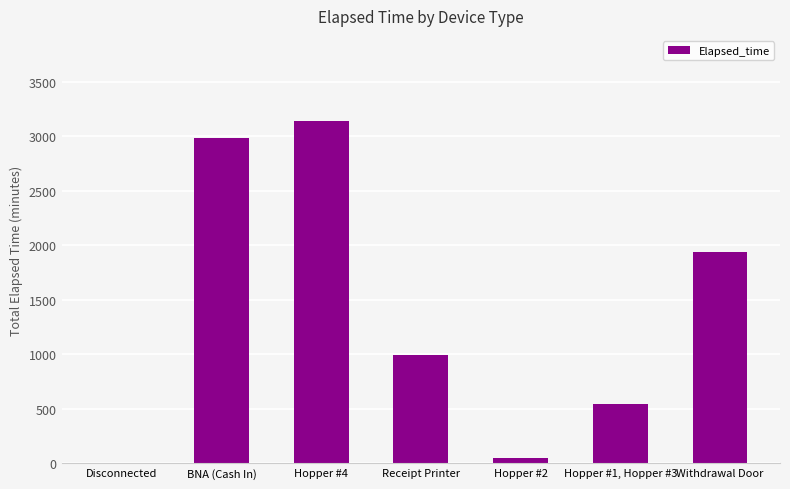

What is the sum of the values at BNA (Cash In) and Receipt Printer?

3975